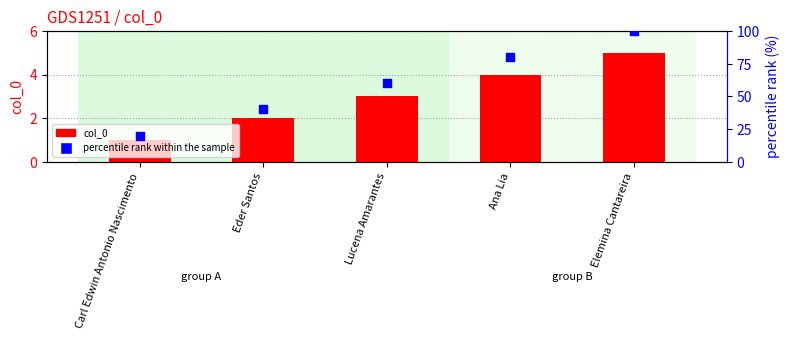

Which series reaches the maximum Y coordinate?

percentile rank within the sample